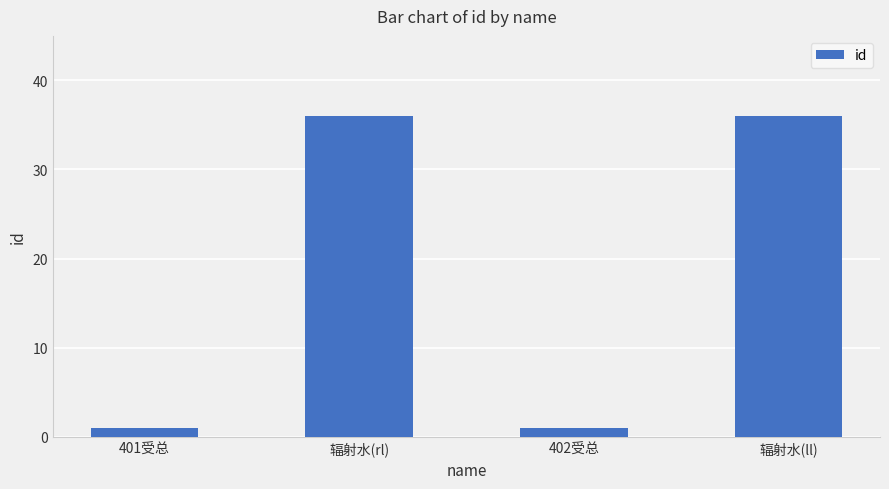

What is the sum of the values at 辐射水(ll) and 402受总?

37